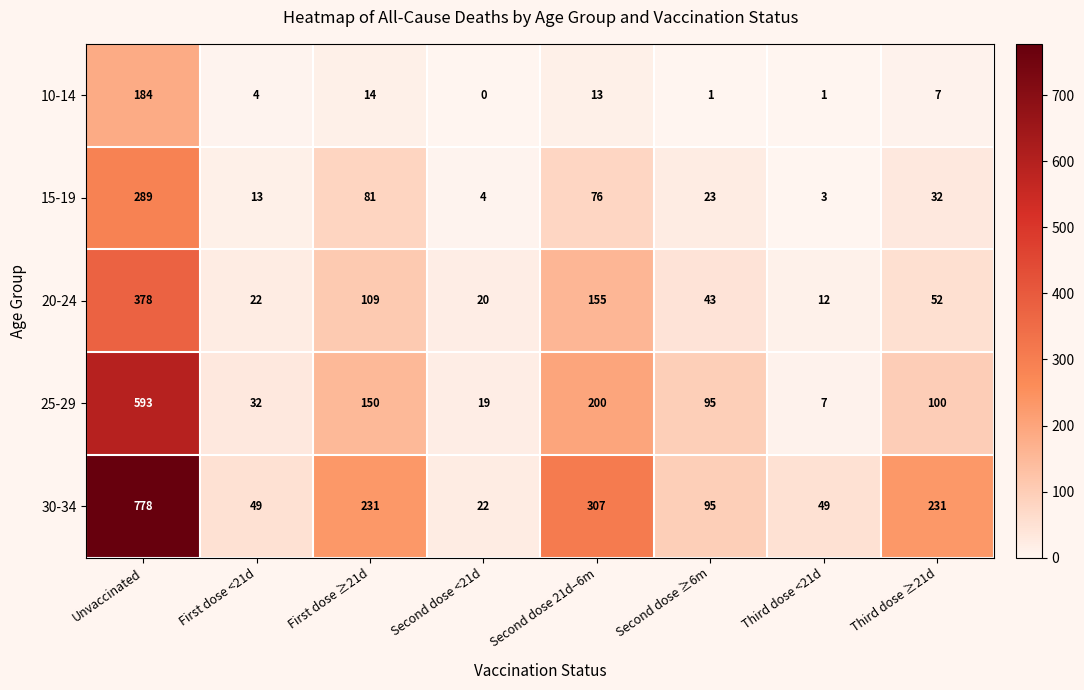

Count the number of data series in this chart.

5